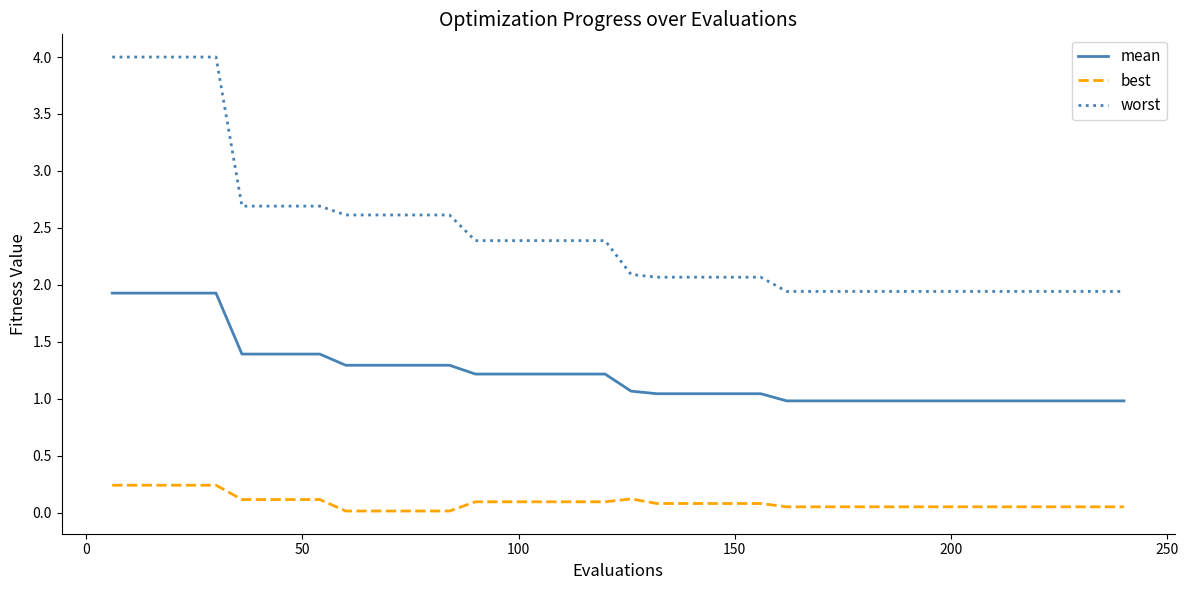

True or false: best and mean intersect in this chart.

False